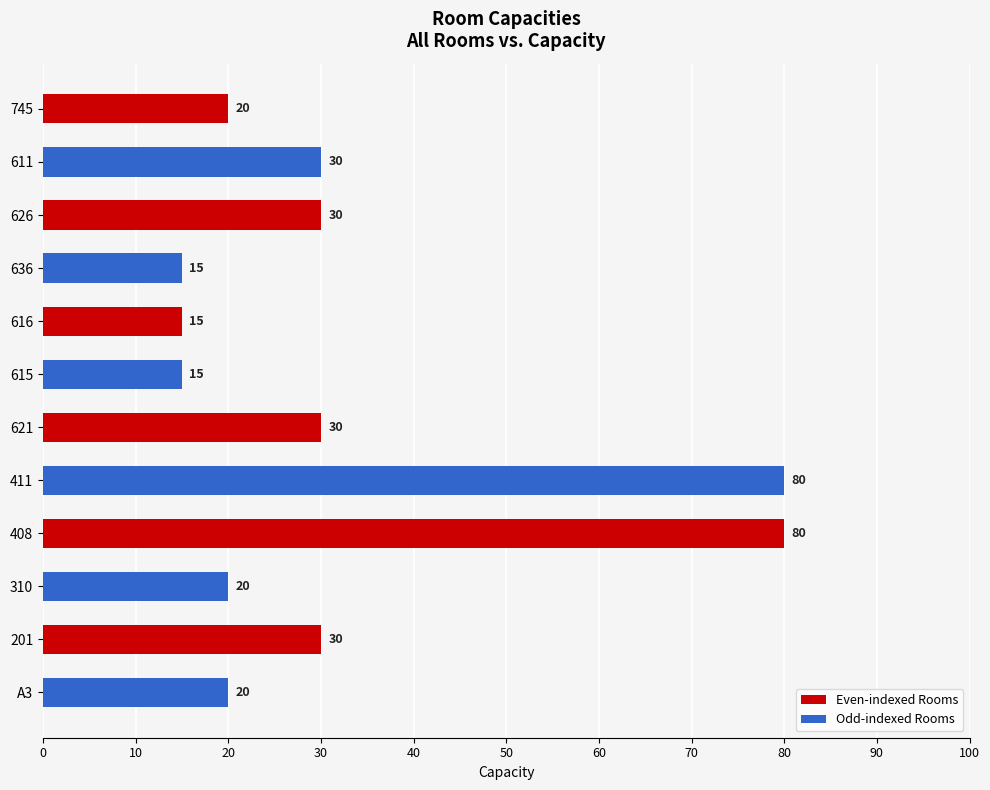

What is the sum of the values at 636 and 310?

35